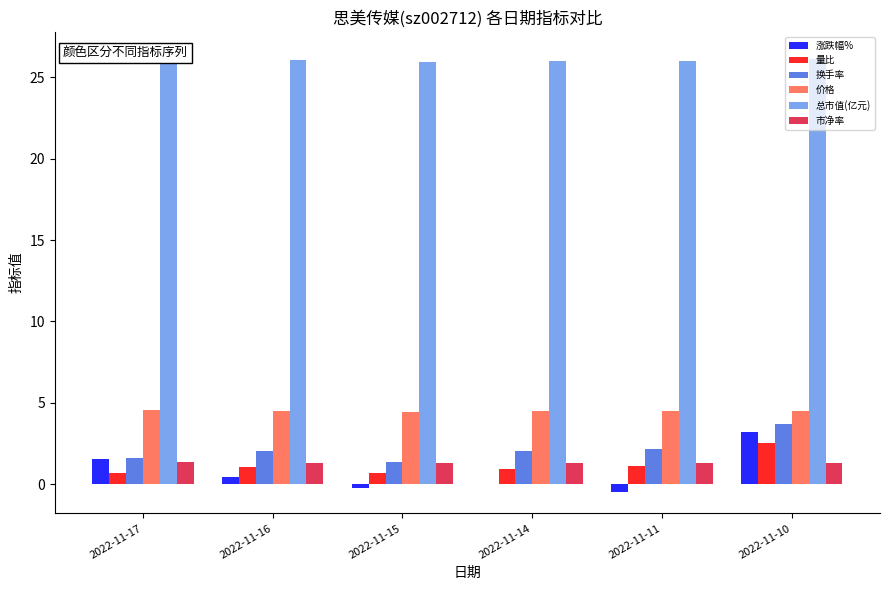

At which label does 换手率 first exceed 2?

2022-11-16